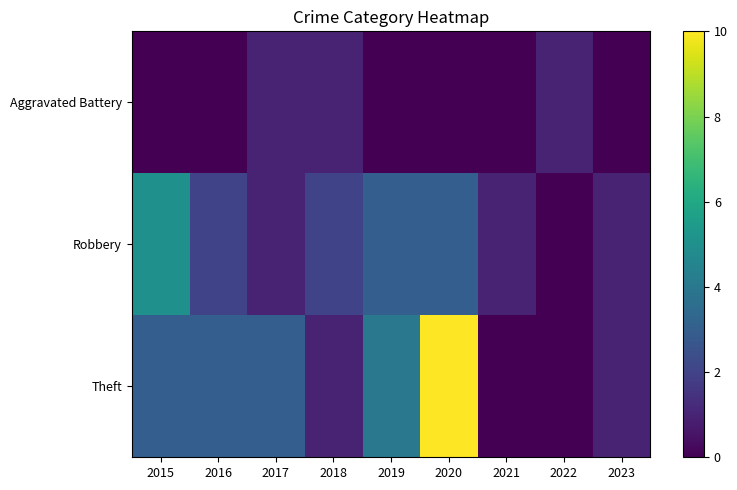

At which category does the chart reach its minimum across all series?

2015